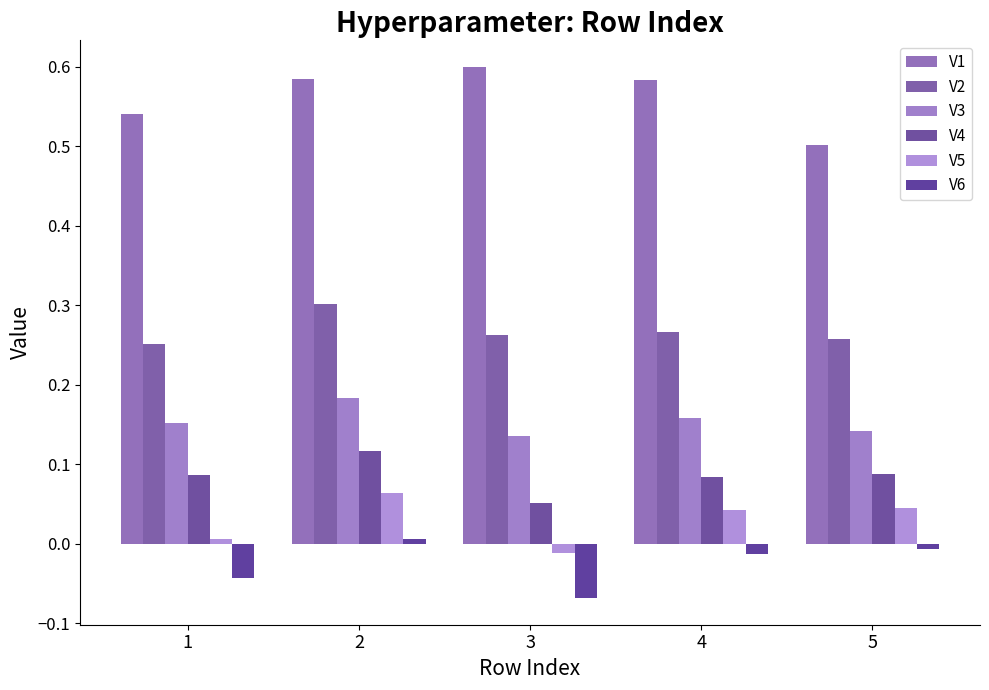

Between 1 and 5, which series saw the biggest shift?

V5